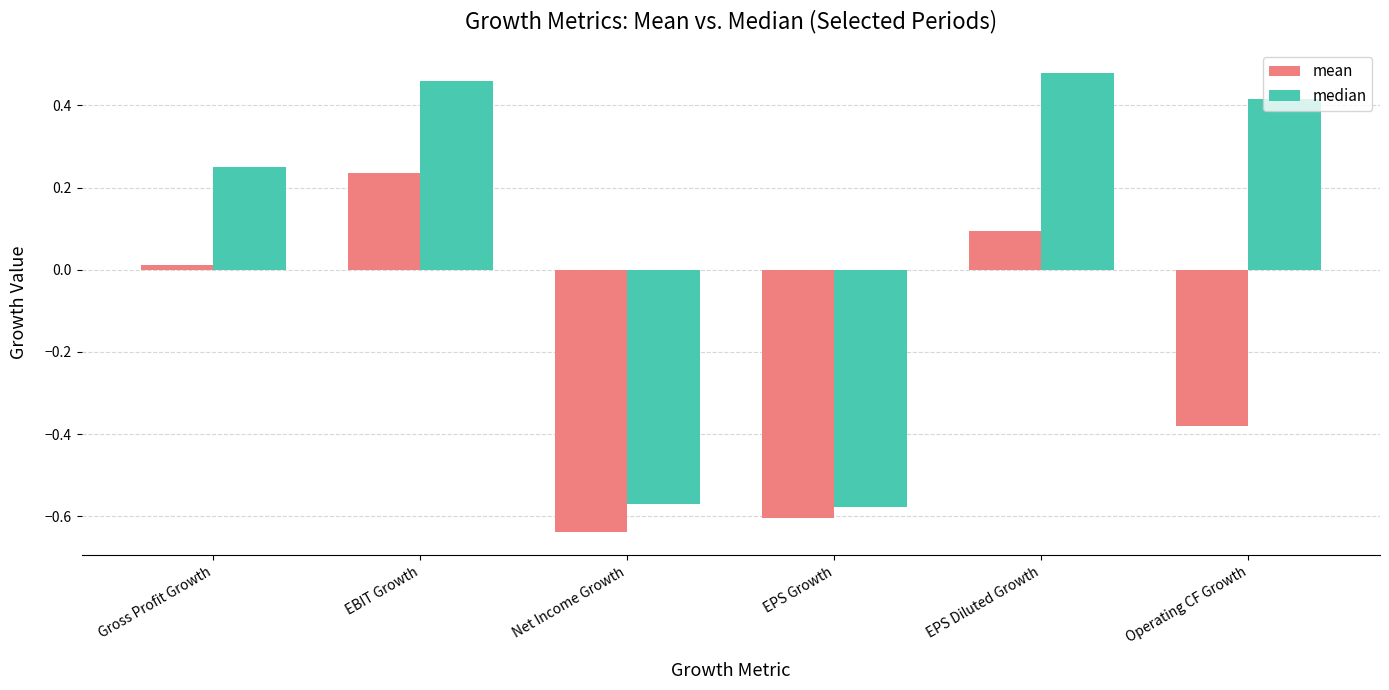

Where does the mean series first go above 0?

Gross Profit Growth